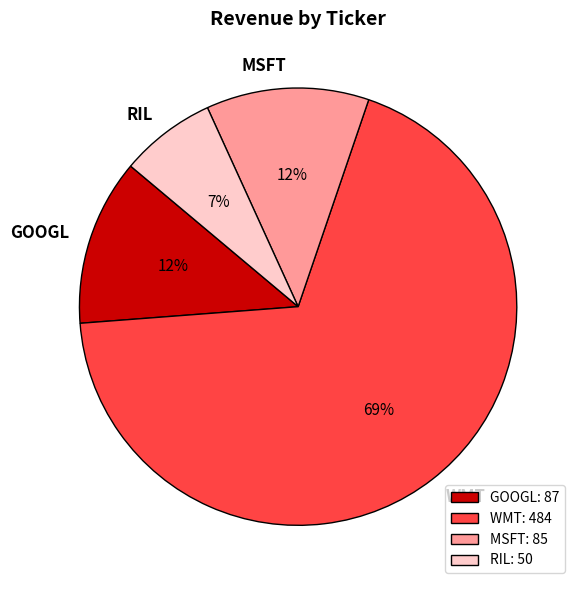

How many slices are in this pie chart?

4